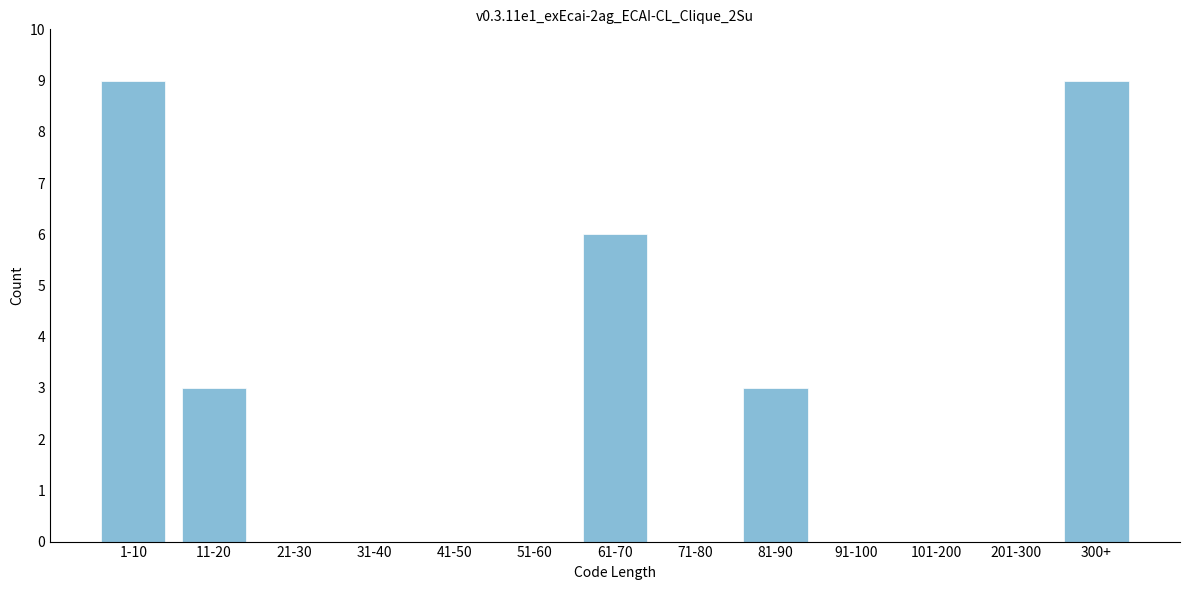

Reading left to right, transcribe all the data shown in this chart.

1-10=9	11-20=3	21-30=0	31-40=0	41-50=0	51-60=0	61-70=6	71-80=0	81-90=3	91-100=0	101-200=0	201-300=0	300+=9